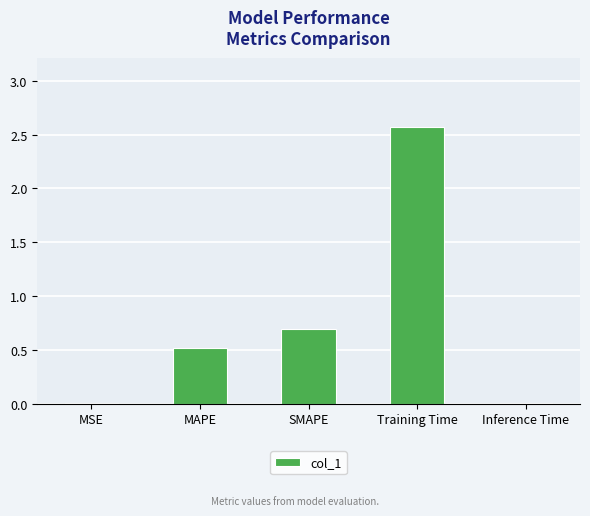

What is the sum of all values?

3.8